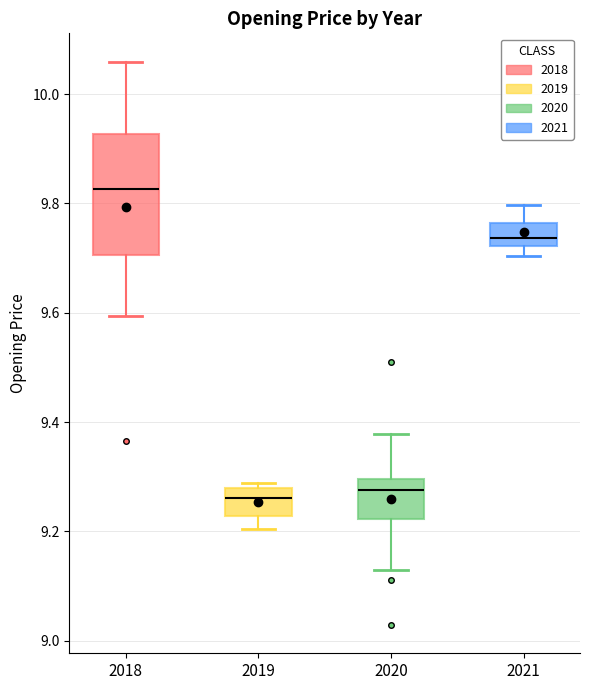

Comparing the boxes themselves (not the whiskers), which one is the tallest?

2018